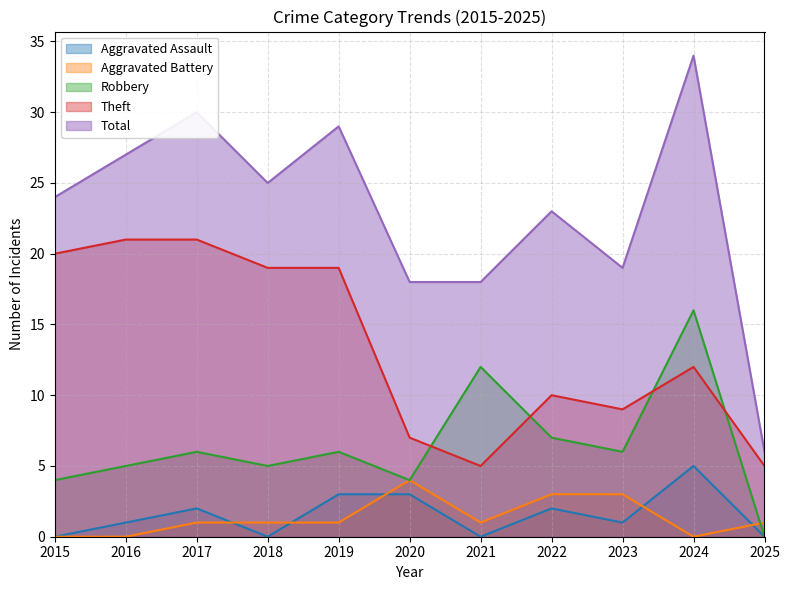

Which series has the largest total across all categories?

Total